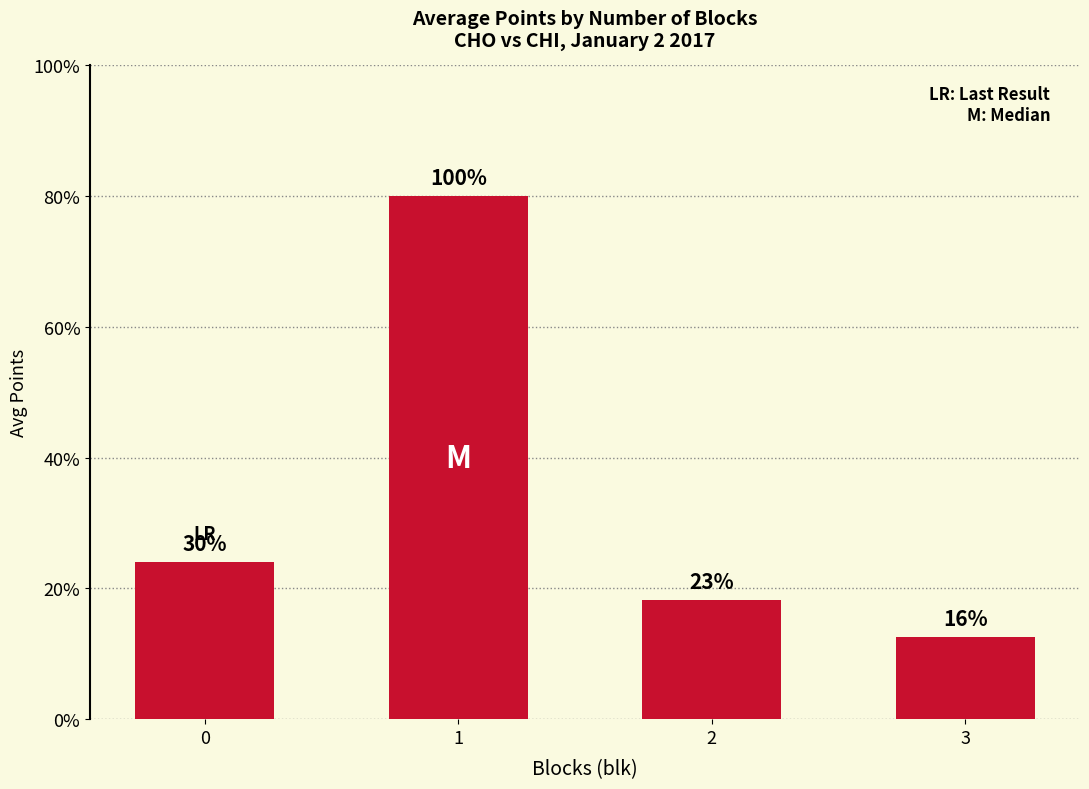

Which label corresponds to the largest value in the chart?

1